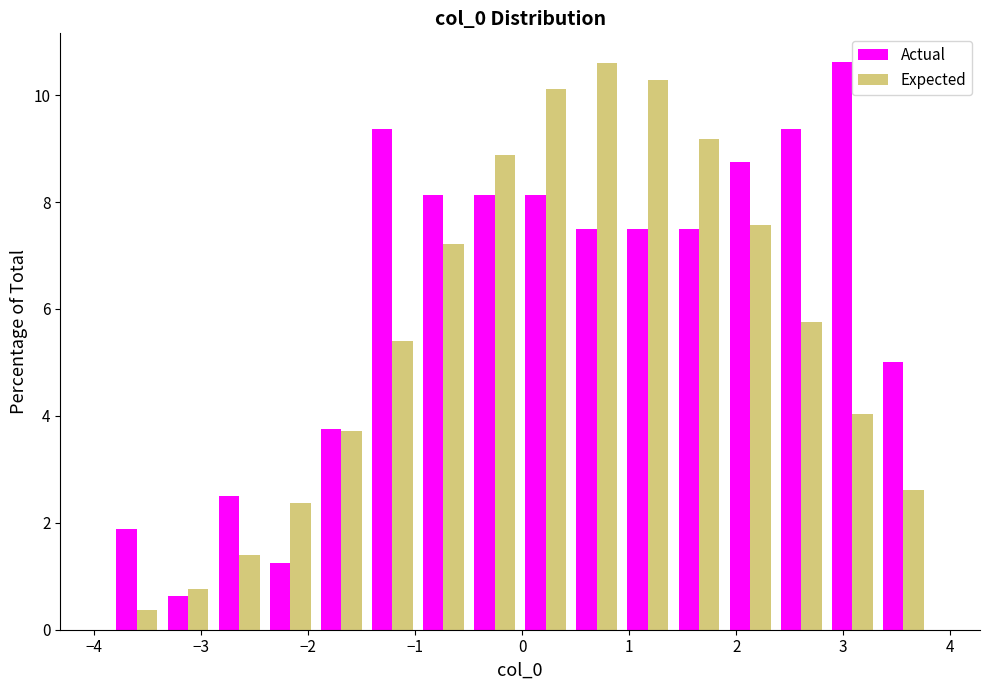

Reading left to right, list every range on the x-axis with the height of the bar of each series over it. Neither the bar edges nor the heights are printed on the chart, so give them approximately, as read against the axes.

-3.8 to -3.4: Actual=1.8	Expected=0.4
-3.4 to -2.9: Actual=0.6	Expected=0.8
-2.9 to -2.4: Actual=2.6	Expected=1.4
-2.4 to -1.9: Actual=1.2	Expected=2.4
-1.9 to -1.4: Actual=3.8	Expected=3.8
-1.4 to -1.0: Actual=9.4	Expected=5.4
-1.0 to -0.5: Actual=8.2	Expected=7.2
-0.5 to 0.0: Actual=8.2	Expected=8.8
0.0 to 0.5: Actual=8.2	Expected=10.2
0.5 to 0.9: Actual=7.6	Expected=10.6
0.9 to 1.4: Actual=7.6	Expected=10.2
1.4 to 1.9: Actual=7.6	Expected=9.2
1.9 to 2.4: Actual=8.8	Expected=7.6
2.4 to 2.8: Actual=9.4	Expected=5.8
2.8 to 3.3: Actual=10.6	Expected=4.0
3.3 to 3.8: Actual=5.0	Expected=2.6